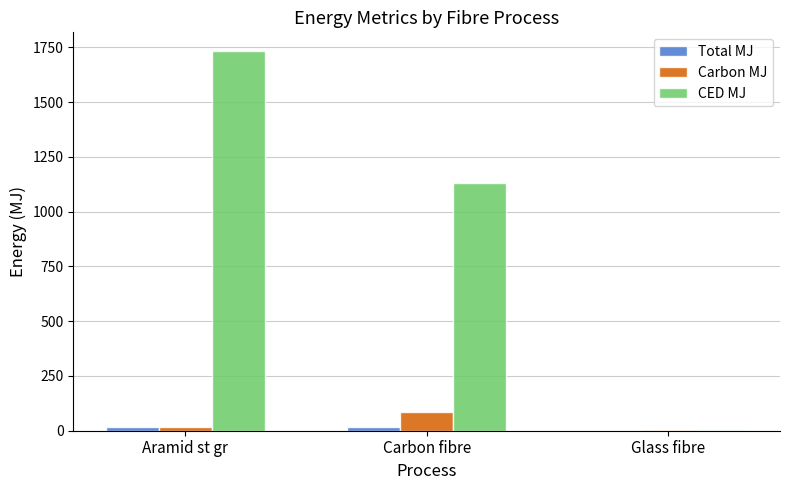

Between Carbon fibre and Glass fibre, which series saw the biggest shift?

CED MJ